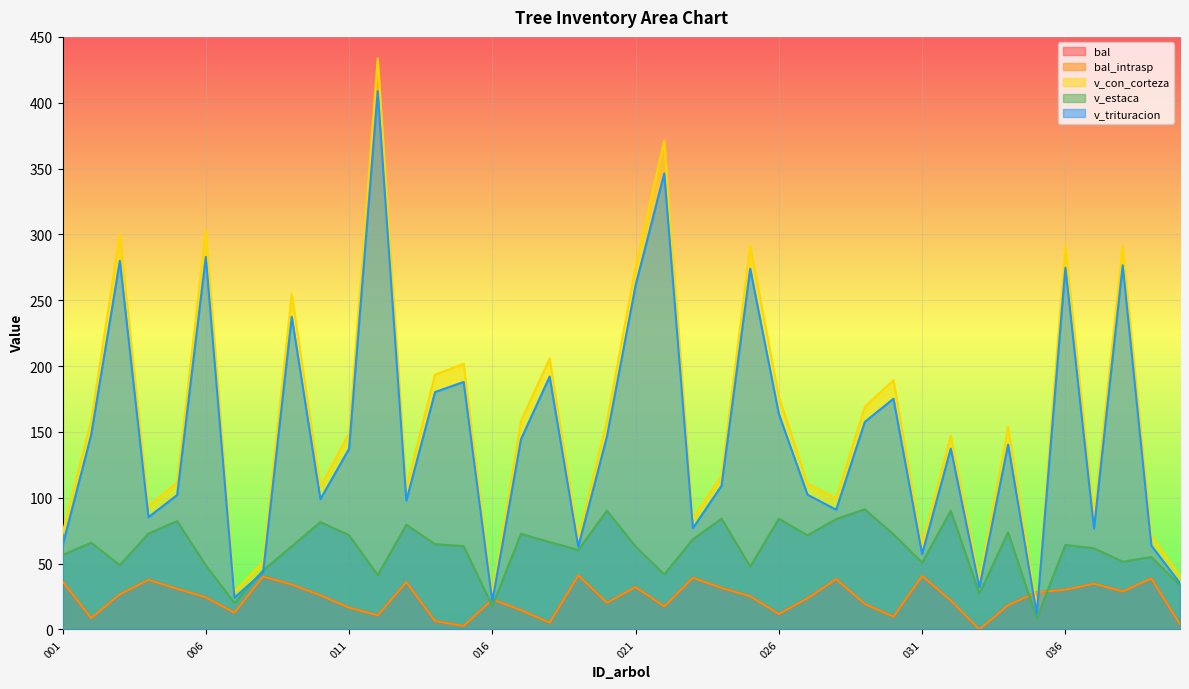

At how many categories does at least one series exceed 266?

8